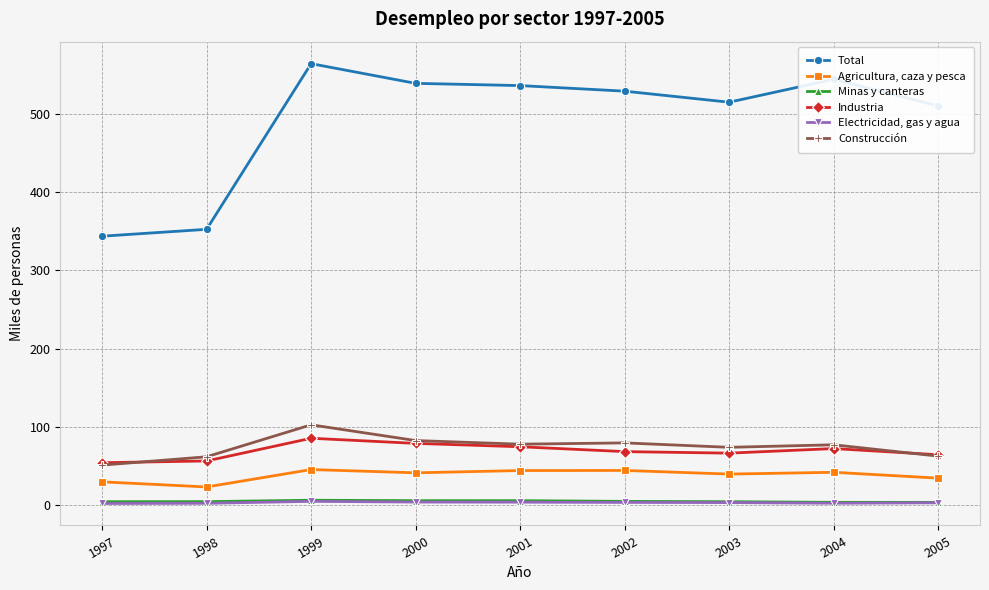

What is the sum of all Construcción values?

666.0